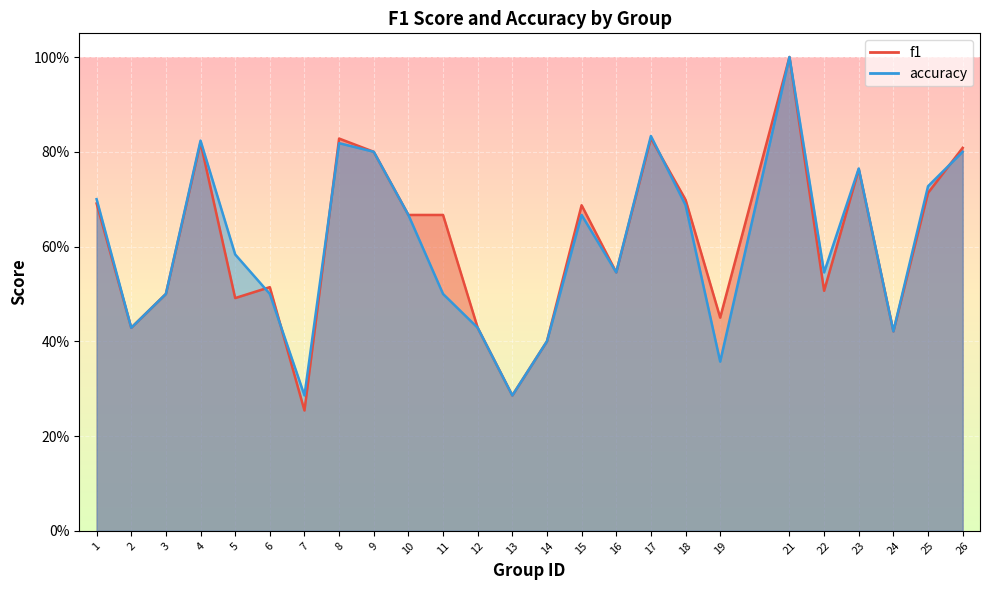

Is it true that f1 equals 0.7 at 2?

False